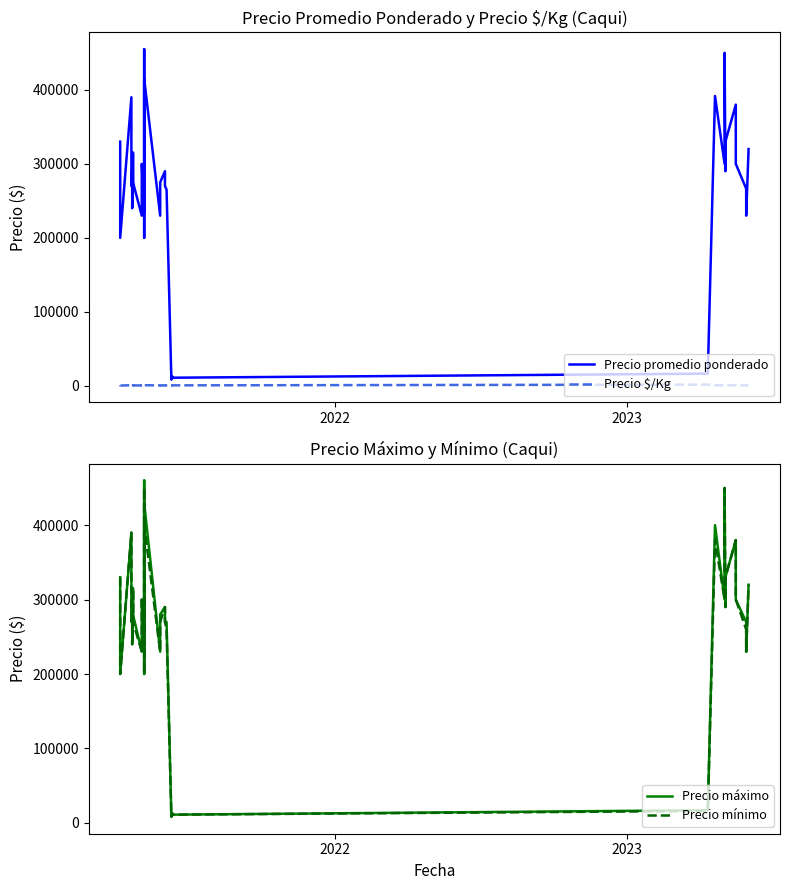

At how many categories does at least one series exceed 39432?

36